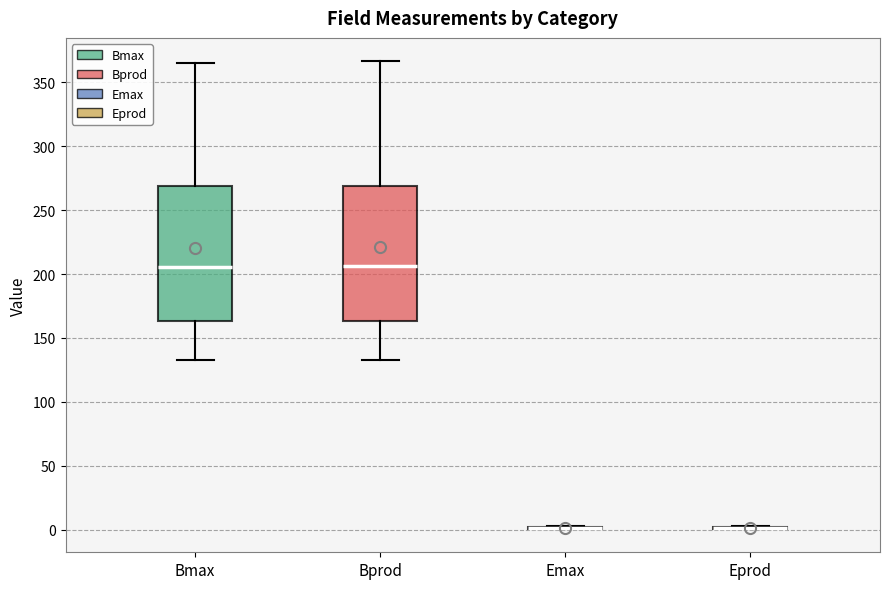

Reading left to right, transcribe this box plot: for each box, give where its median line is, the range the box spans, and where its two whiskers end, as read against the y-axis. The values are not printed on the chart, so give them approximately, as read against the axis.

Bmax: median 205, box 165 to 270, whiskers 135 to 365
Bprod: median 205, box 165 to 270, whiskers 135 to 365
Emax: box collapsed to a line at 0, whiskers 0 to 5
Eprod: box collapsed to a line at 0, whiskers 0 to 5